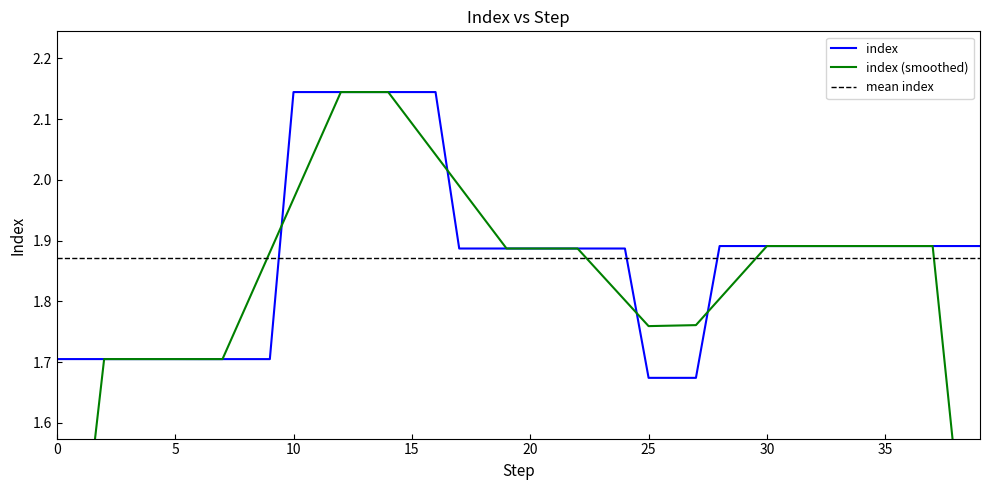

Reading left to right, list all the values displayed in this chart.

0=1.7	1=1.7	2=1.7	3=1.7	4=1.7	5=1.7	6=1.7	7=1.7	8=1.7	9=1.7	10=2.1	11=2.1	12=2.1	13=2.1	14=2.1	15=2.1	16=2.1	17=1.9	18=1.9	19=1.9	20=1.9	21=1.9	22=1.9	23=1.9	24=1.9	25=1.7	26=1.7	27=1.7	28=1.9	29=1.9	30=1.9	31=1.9	32=1.9	33=1.9	34=1.9	35=1.9	36=1.9	37=1.9	38=1.9	39=1.9